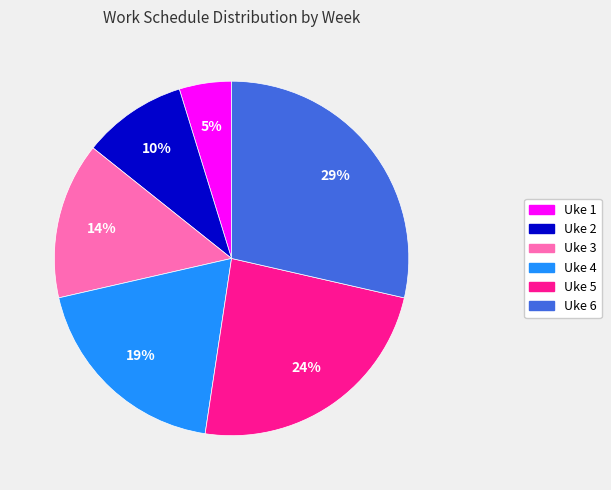

Which category has the smallest portion of the pie?

Uke 1